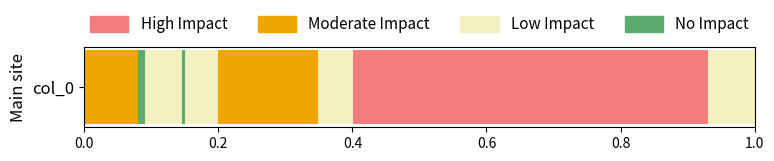

True or false: the data shows 26 at a-si-gen-de-da-hai.

False